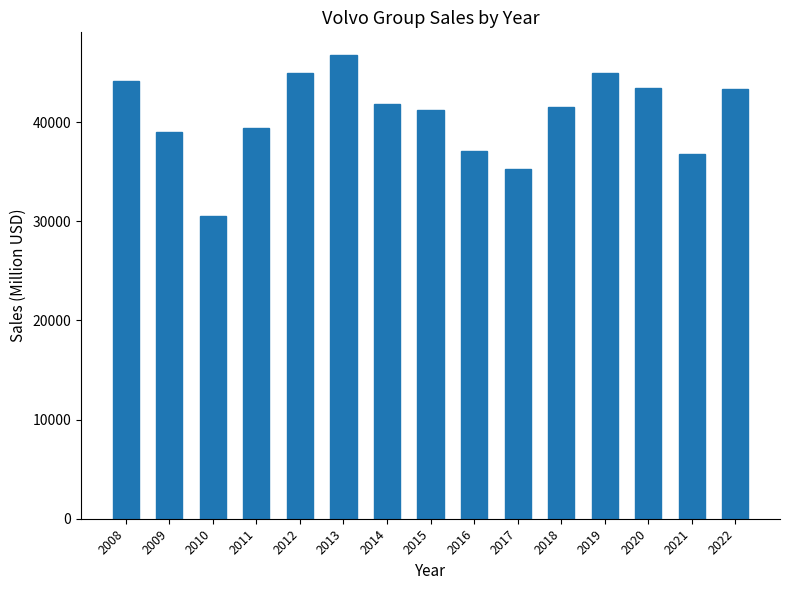

Which category has the lowest value across all series?

2010